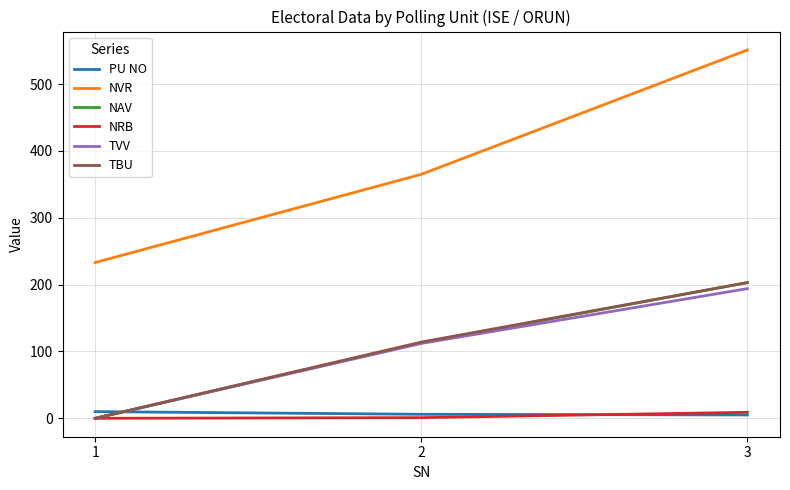

What is the greatest value displayed?

551